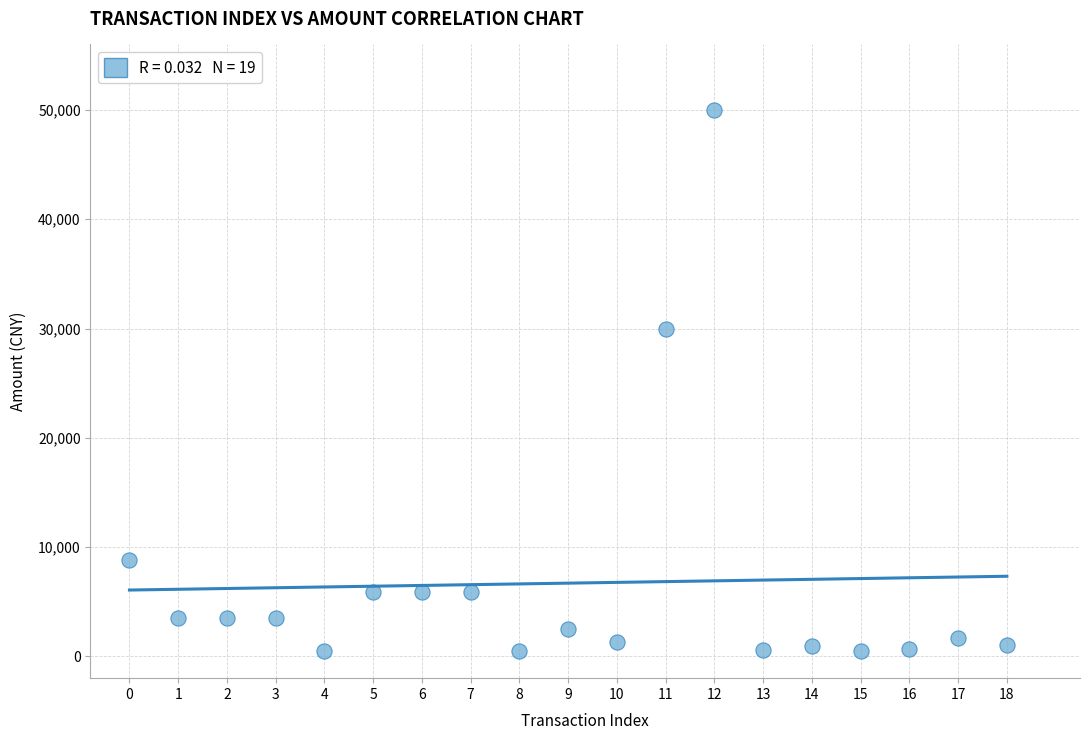

What Y value in the scatter plot is closest to 25249?

29999.0